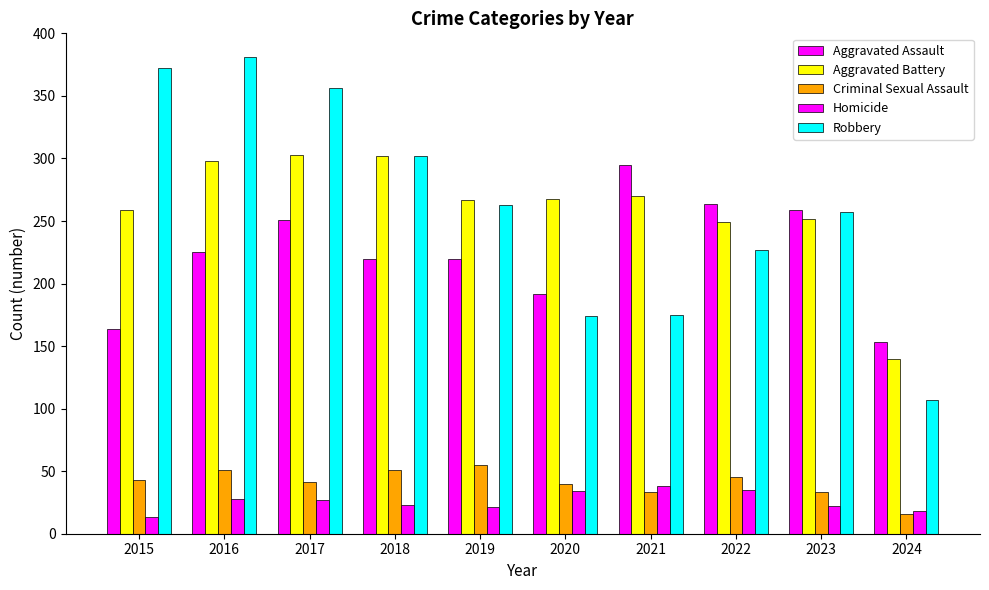

At which label does Aggravated Battery reach its peak?

2017